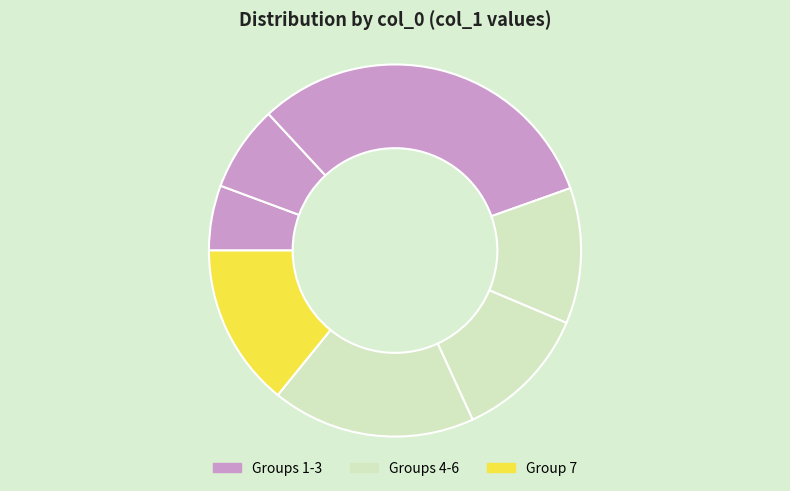

How many slices are in this pie chart?

7